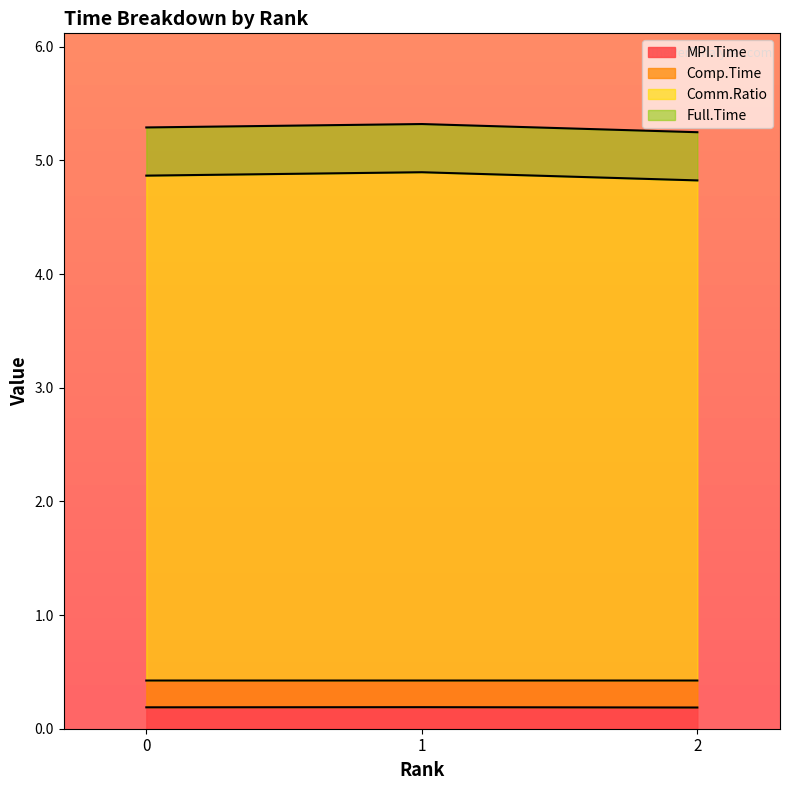

How many series are shown in this chart?

4